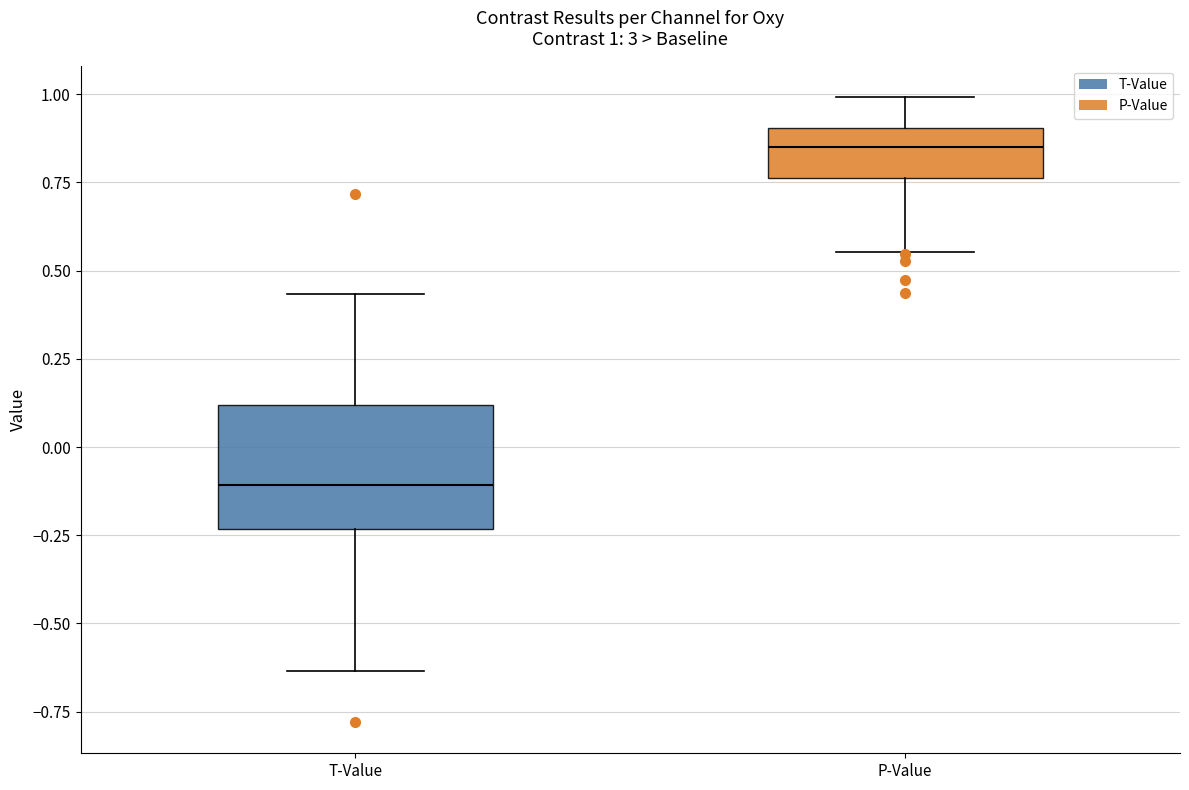

Which box is the tallest, from its lower edge to its upper edge?

T-Value